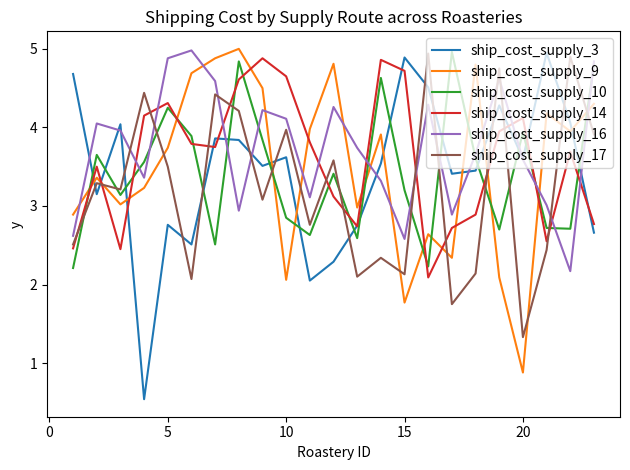

Which series has the widest spread of values?

ship_cost_supply_3